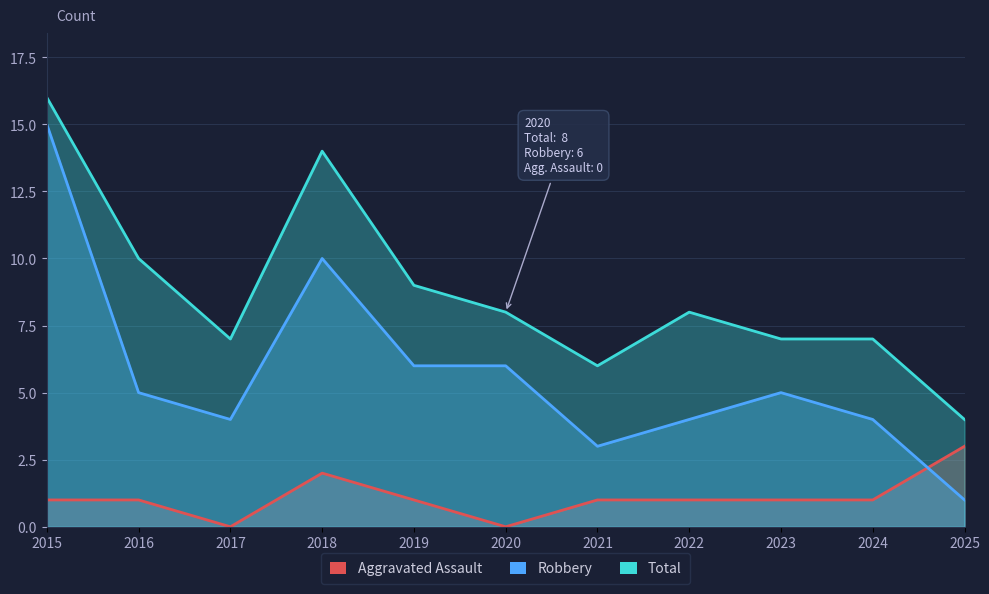

What is the sum of all Robbery values?

63